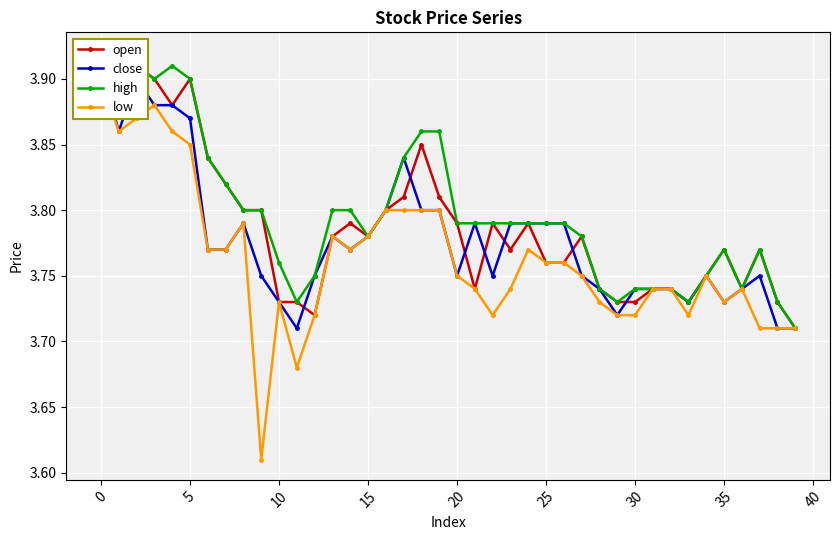

True or false: low has a value of 2.2 at 40.

False